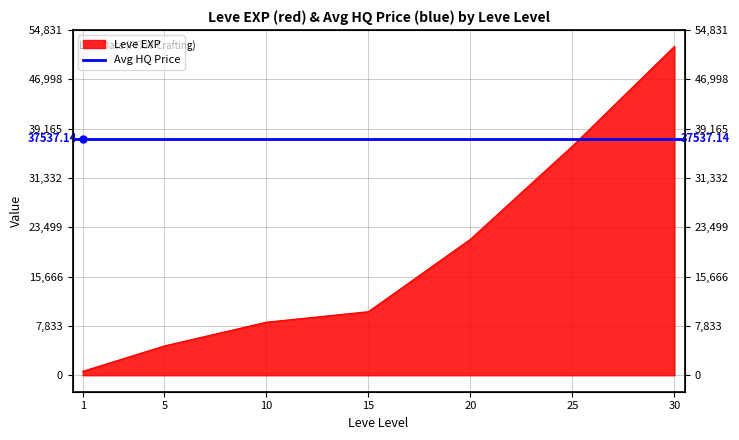

At which category does the chart reach its peak across all series?

30